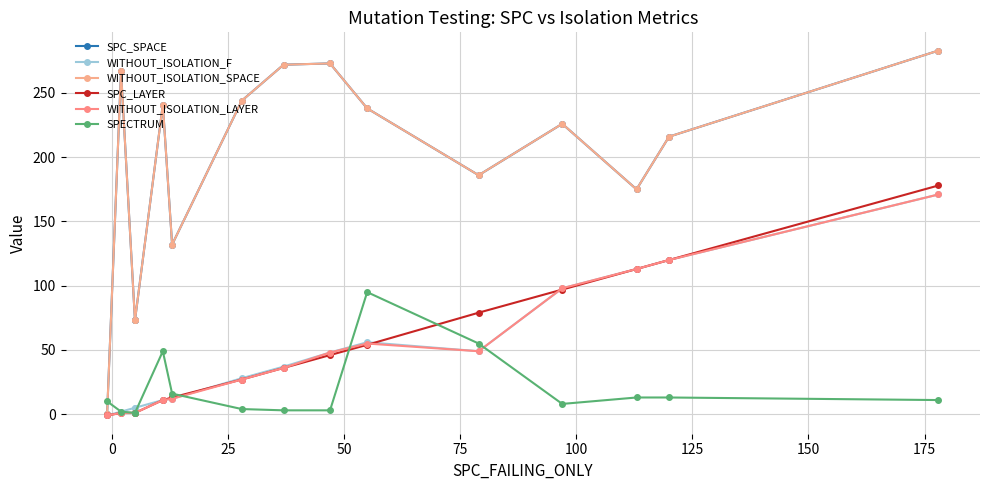

What is the smallest value displayed?

-1